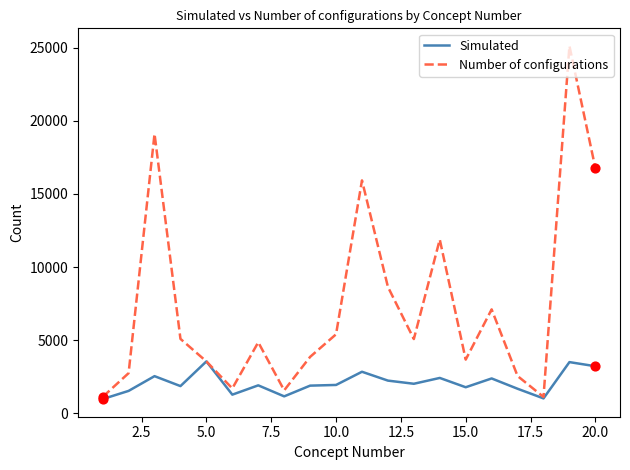

Which series has the largest range (max minus min)?

Number of configurations